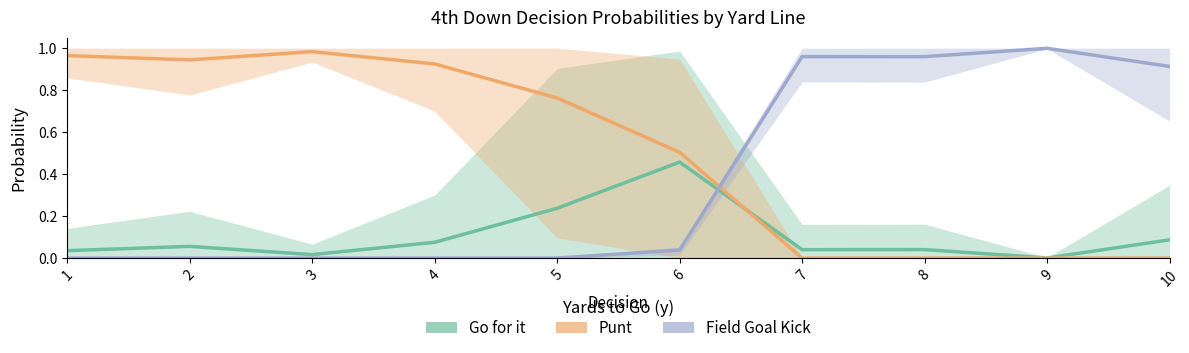

At which category is the sum across all series the highest?

1